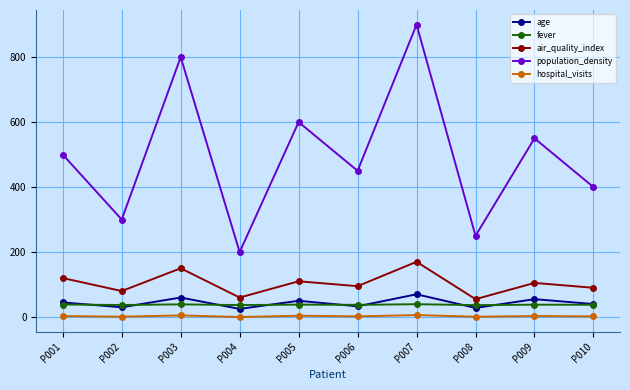

True or false: population_density has more than 1 points higher than both neighbors.

True